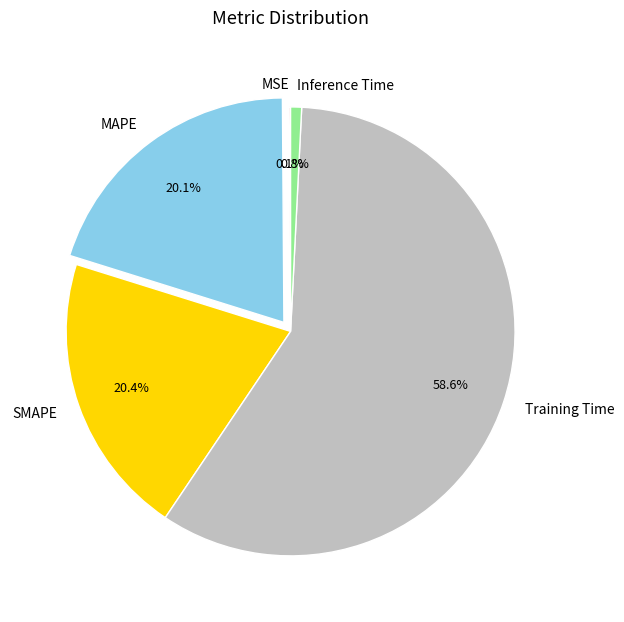

What is the majority slice?

Training Time